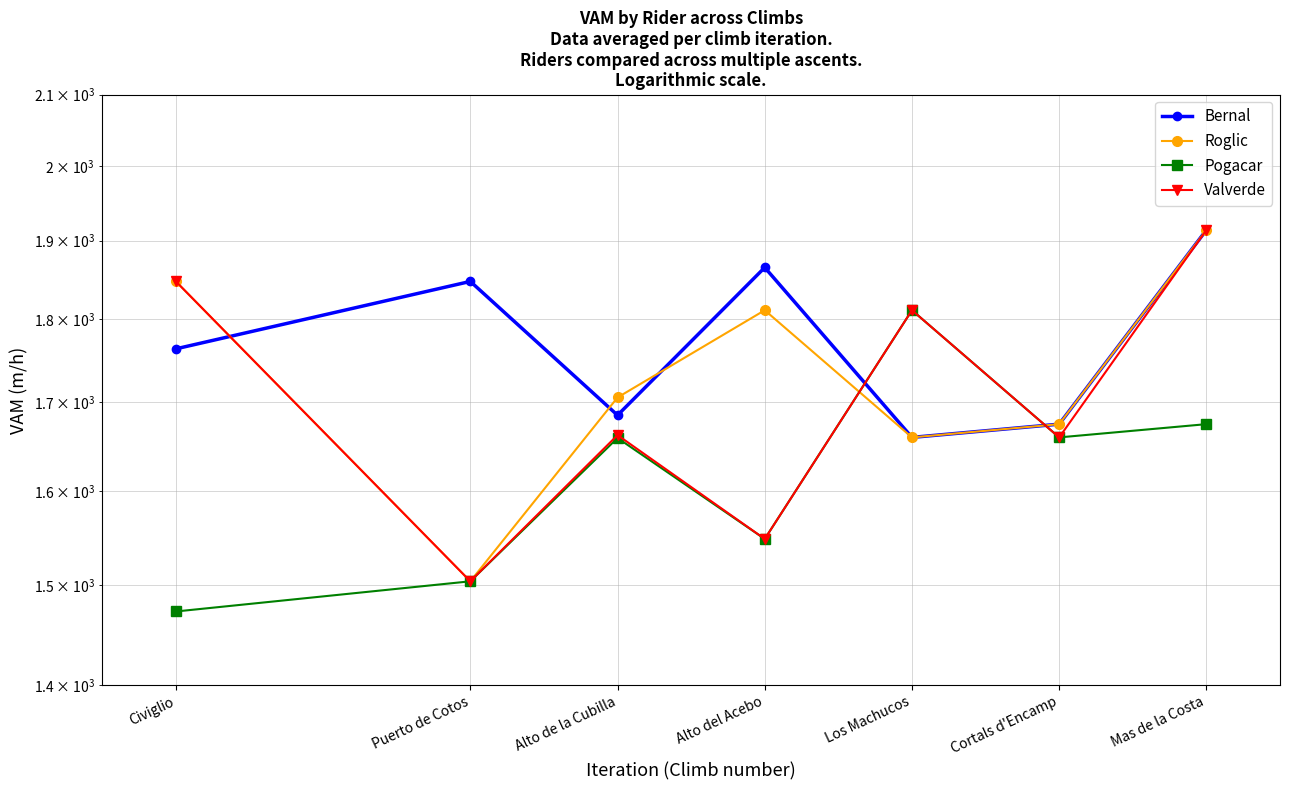

List the labels in order of Pogacar value, largest first.

Los Machucos, Mas de la Costa, Cortals d'Encamp, Alto de la Cubilla, Alto del Acebo, Puerto de Cotos, Civiglio